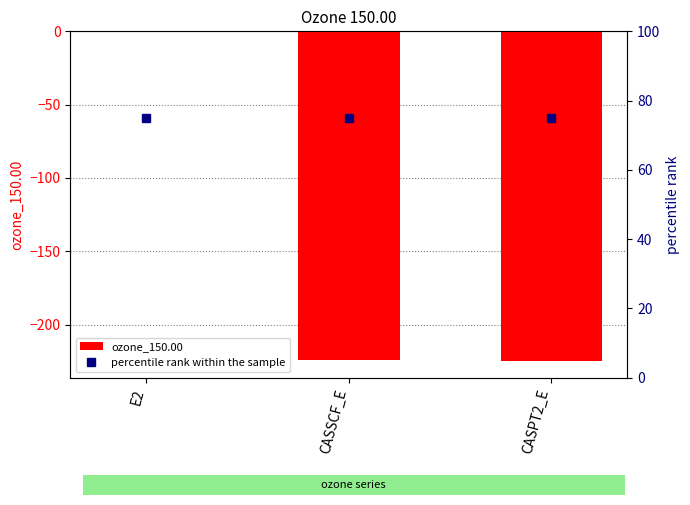

Reading right to left, transcribe all the data shown in this chart.

ozone_150.00: -225.1	-224.5	-0.5
percentile rank within the sample: 75.0	75.0	75.0